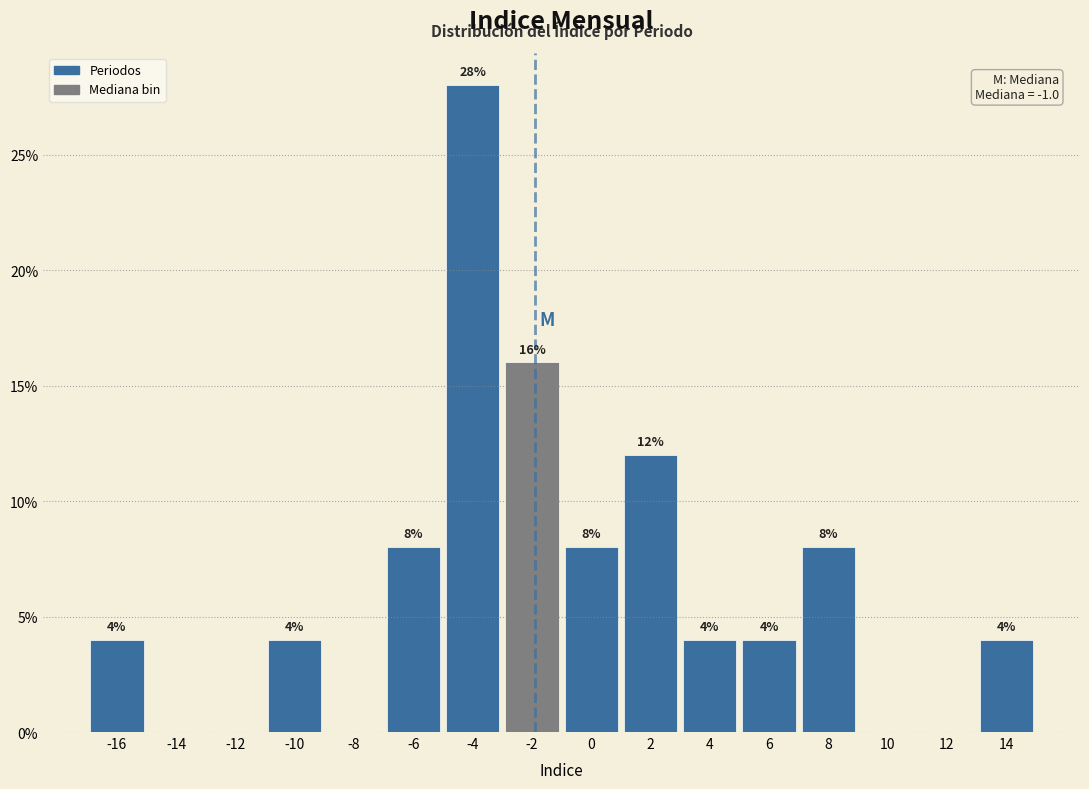

Reading left to right, list all the values displayed in this chart.

-16=4.0	-14=0.0	-12=0.0	-10=4.0	-8=0.0	-6=8.0	-4=28.0	-2=16.0	0=8.0	2=12.0	4=4.0	6=4.0	8=8.0	10=0.0	12=0.0	14=4.0